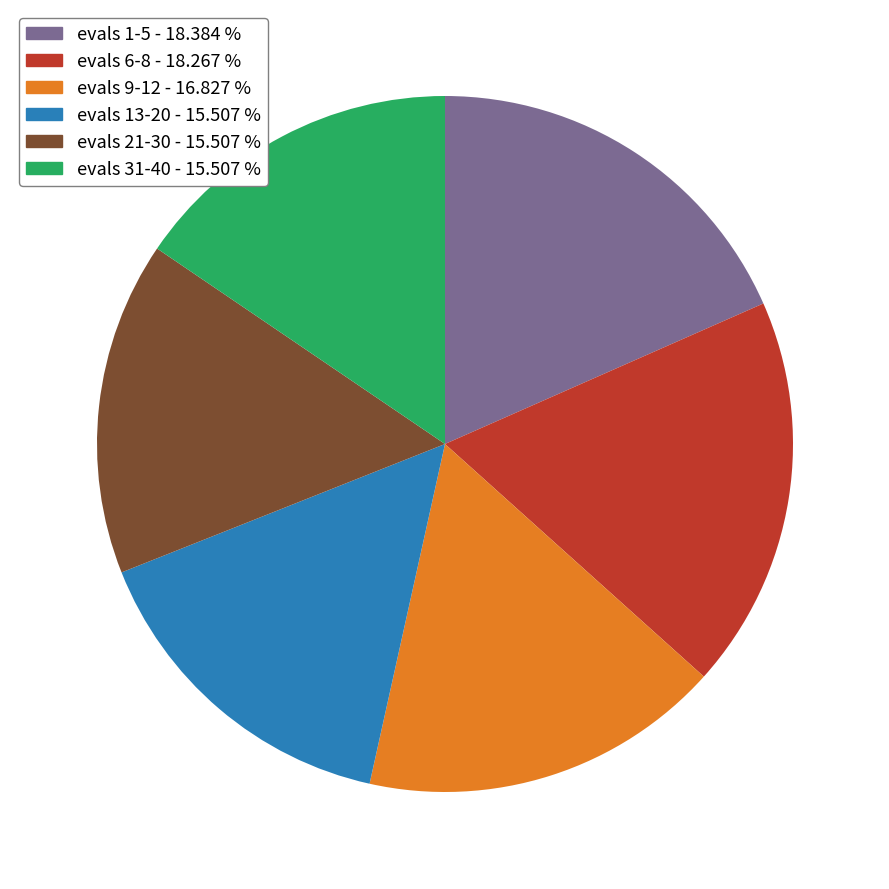

Approximately how many times larger is the value at evals 31-40 - 15.507 % compared to evals 13-20 - 15.507 %?

1.0